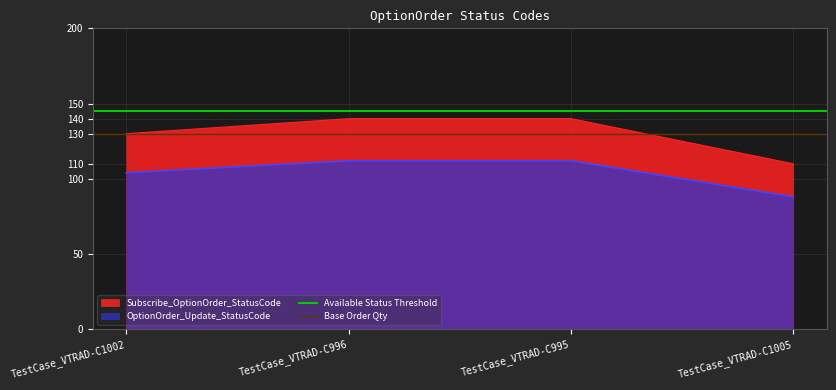

What is the value of the Available Status Threshold point at the 2nd from the left?

145